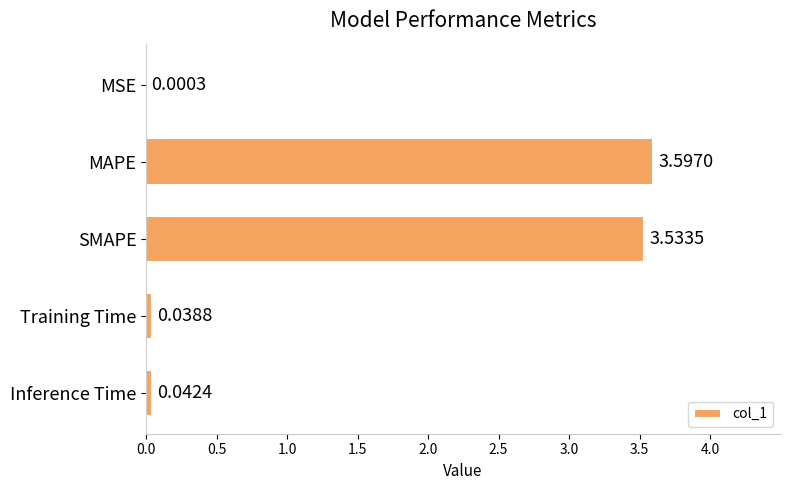

Count the number of categories in the chart.

5